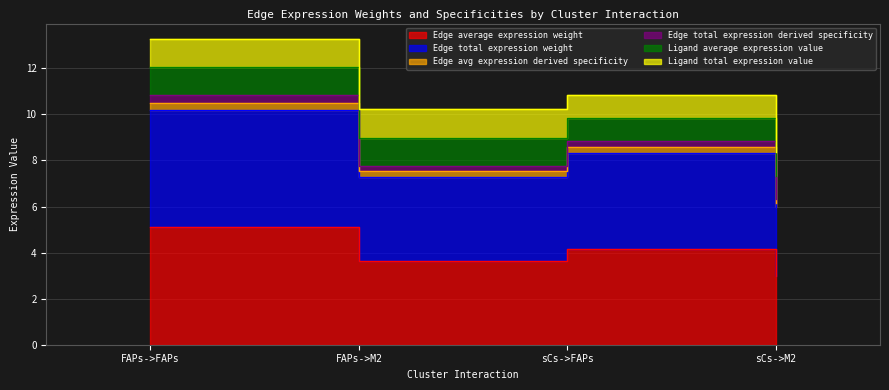

True or false: Edge avg expression derived specificity and Edge total expression weight cross at least once.

False